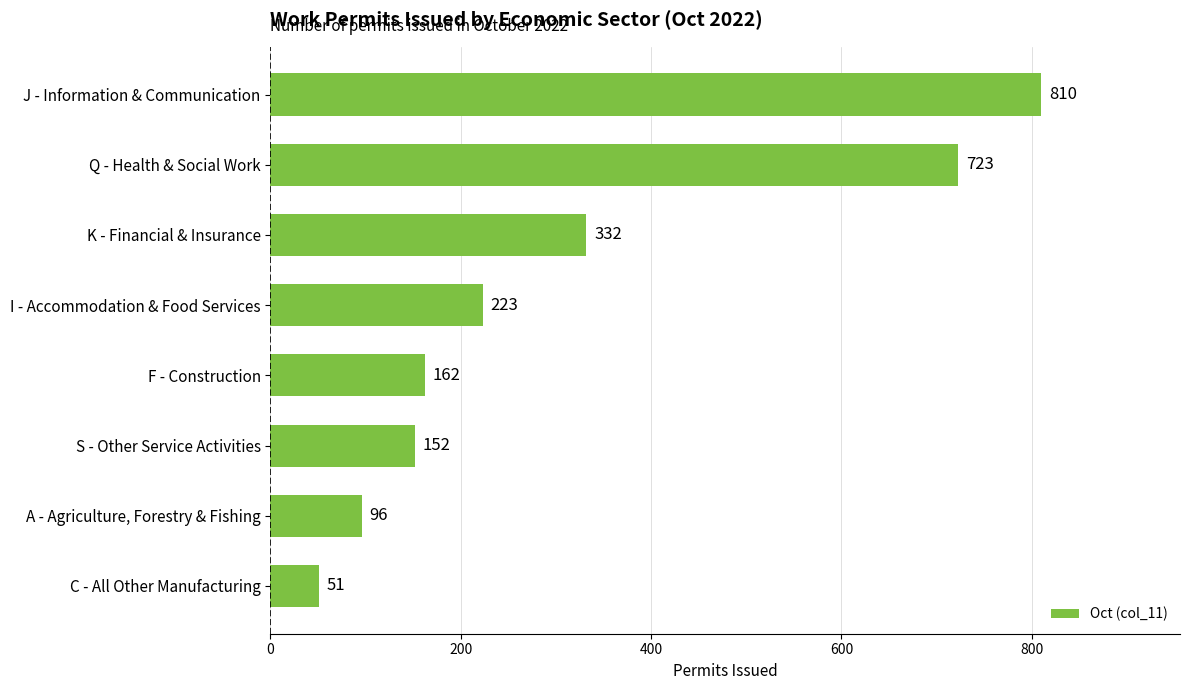

The value at A - Agriculture, Forestry & Fishing is 96. True or false?

True